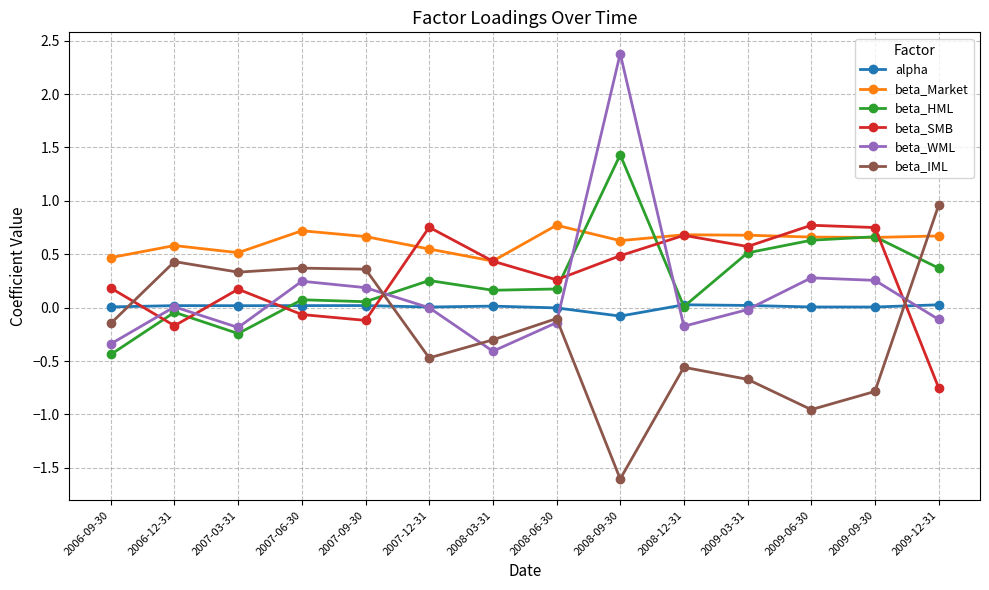

Which series ends up on top after the final intersection of beta_SMB and beta_IML?

beta_IML